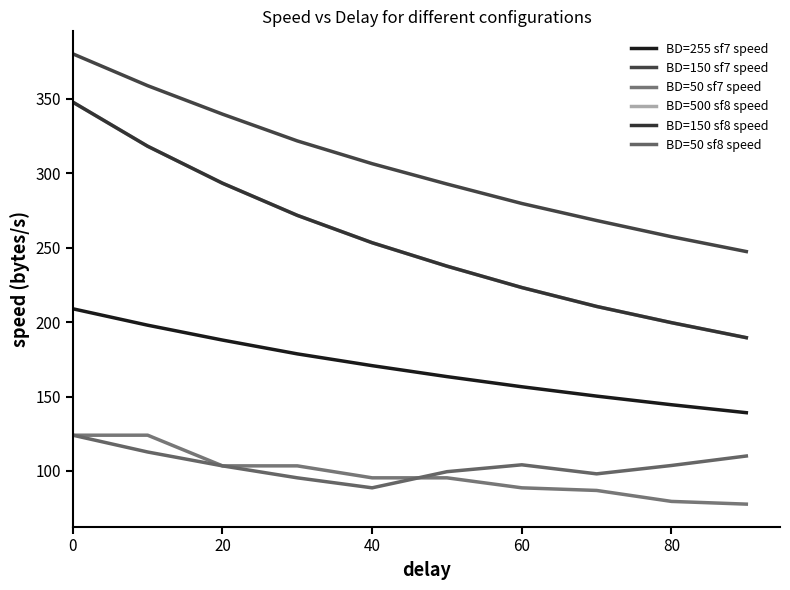

Is this an area chart (filled region under the line)?

No